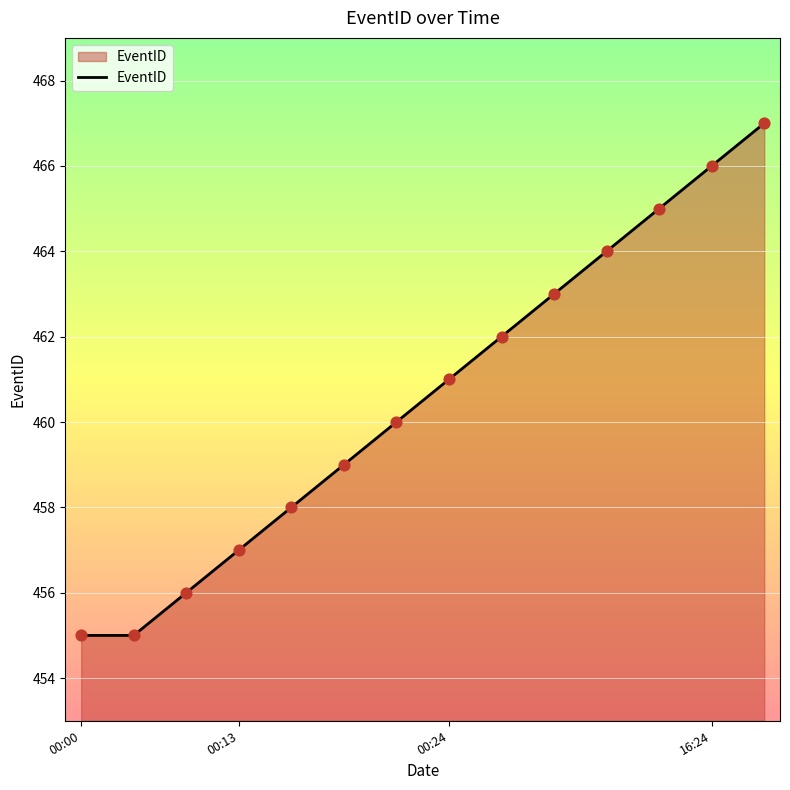

What is the minimum value shown in the chart?

455